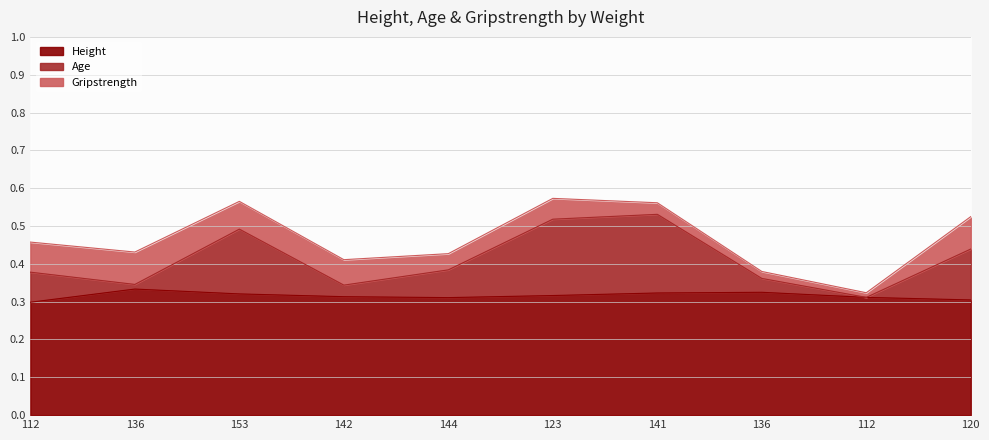

True or false: Age and Height intersect in this chart.

False